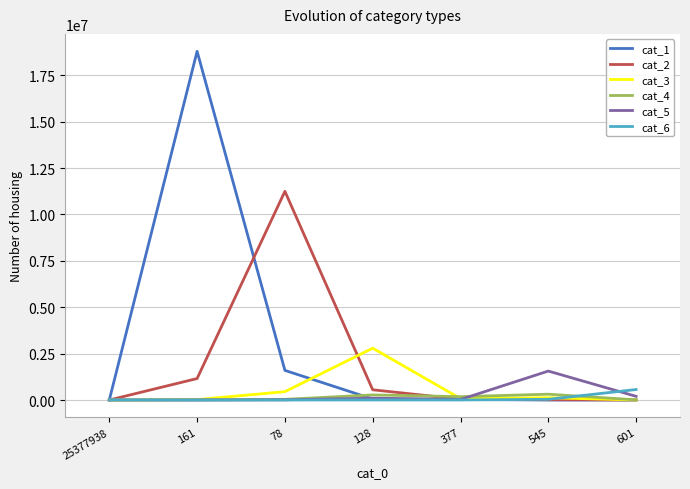

What is the difference between the highest and lowest values at 377?

177223